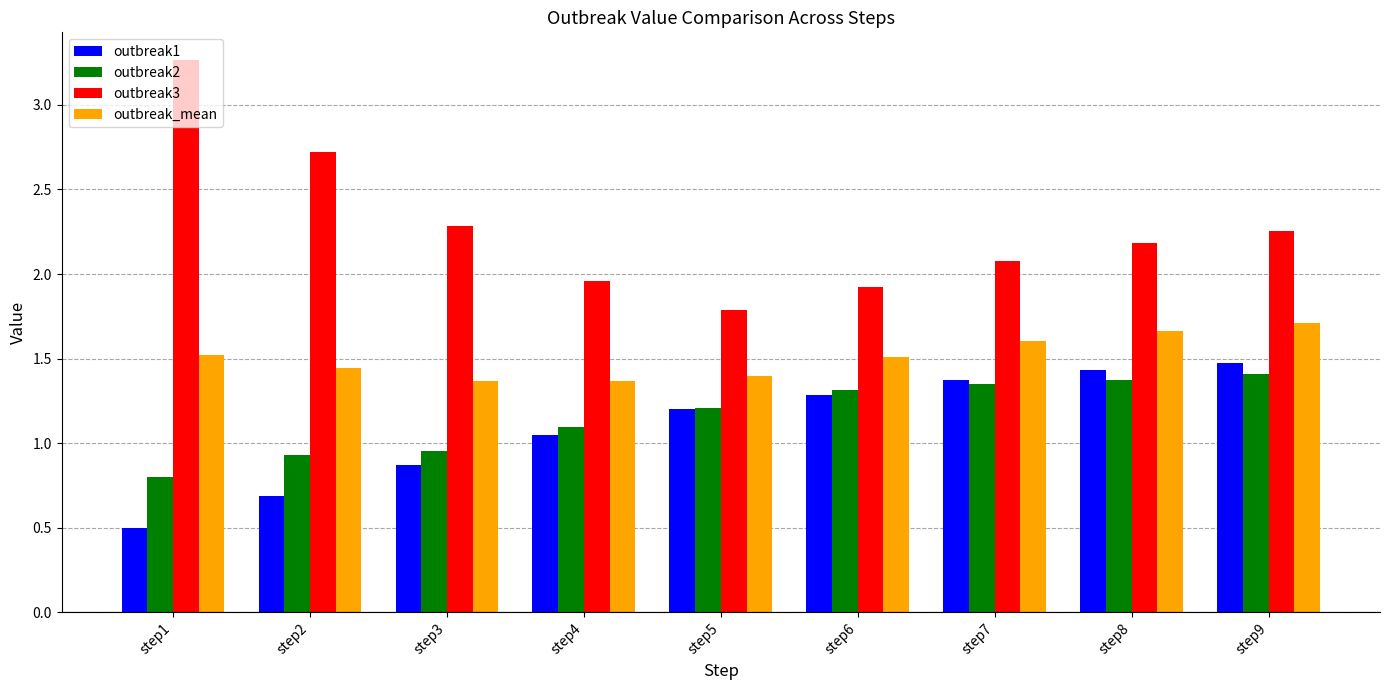

Is the value of outbreak2 at step9 greater than the value of outbreak1 at step7?

Yes